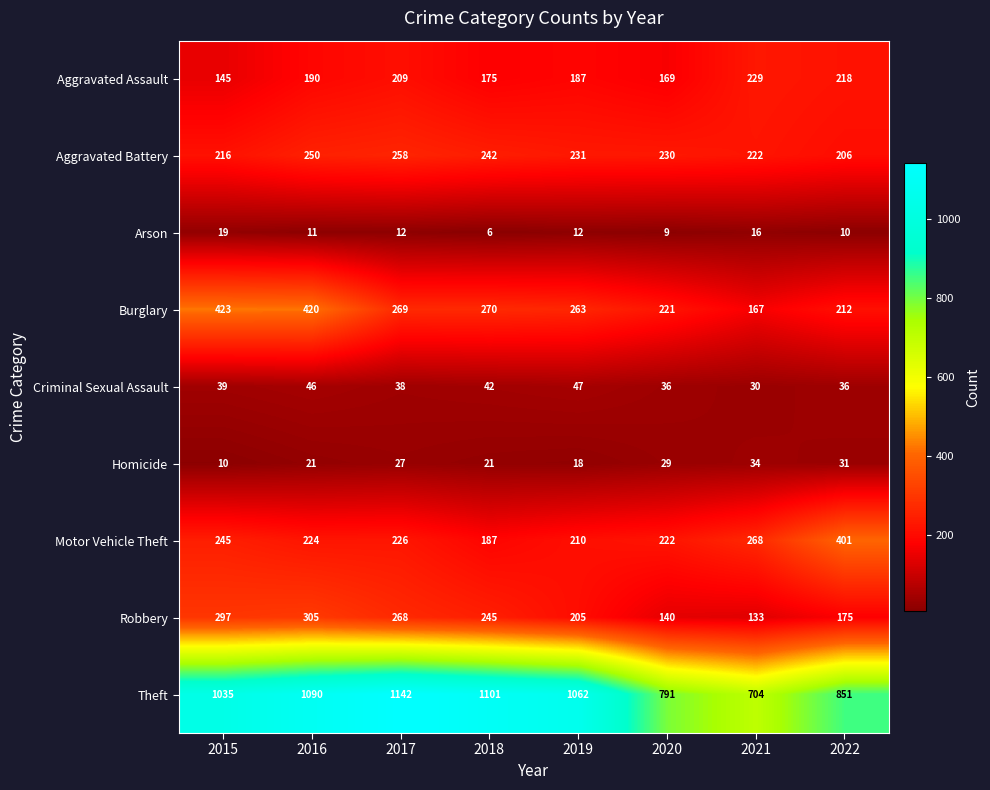

At which category does the chart reach its minimum across all series?

2018